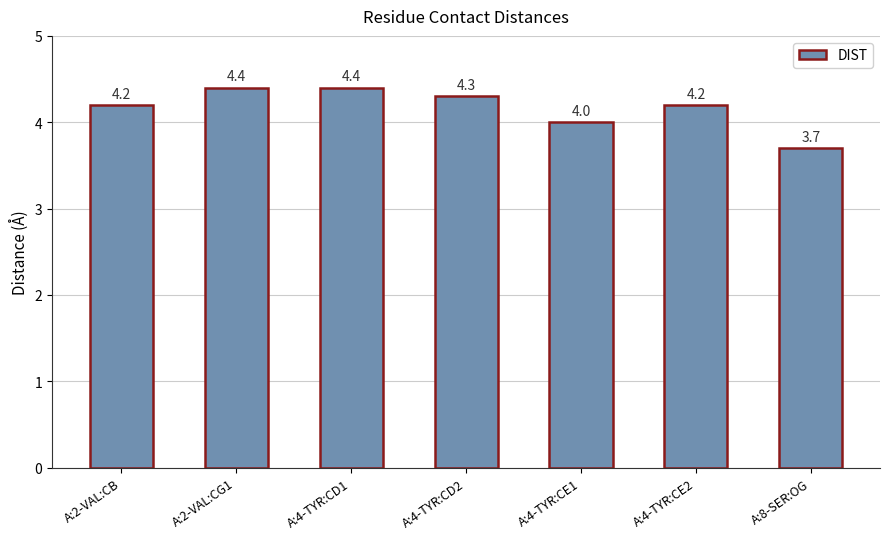

How many distinct data groups are displayed?

1